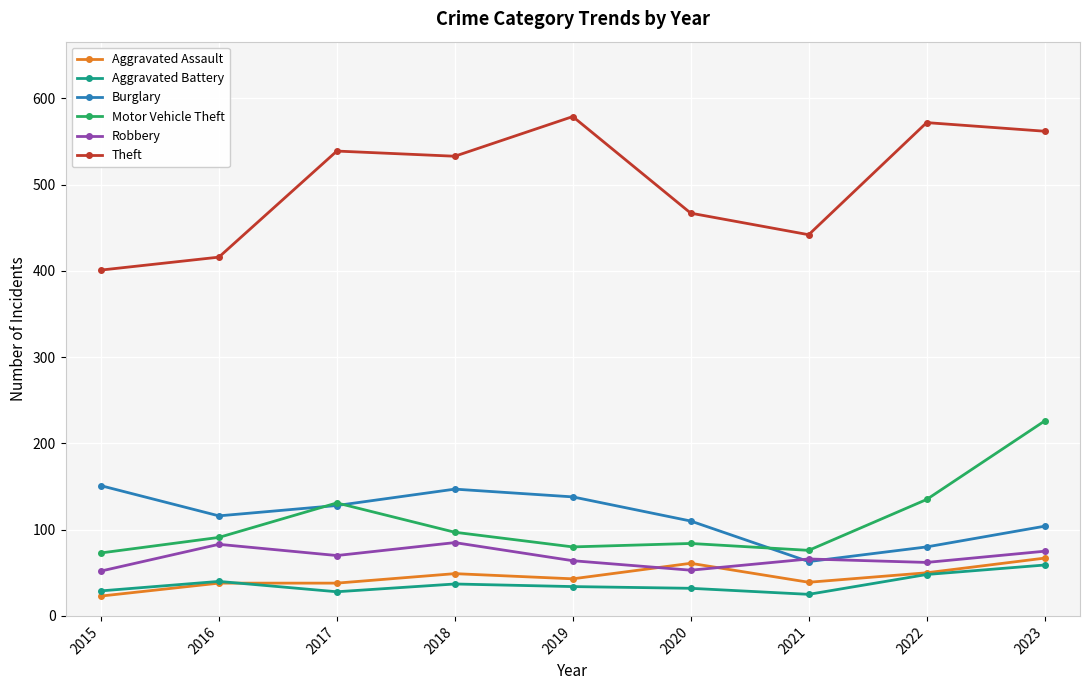

At which category does the chart reach its peak across all series?

2019